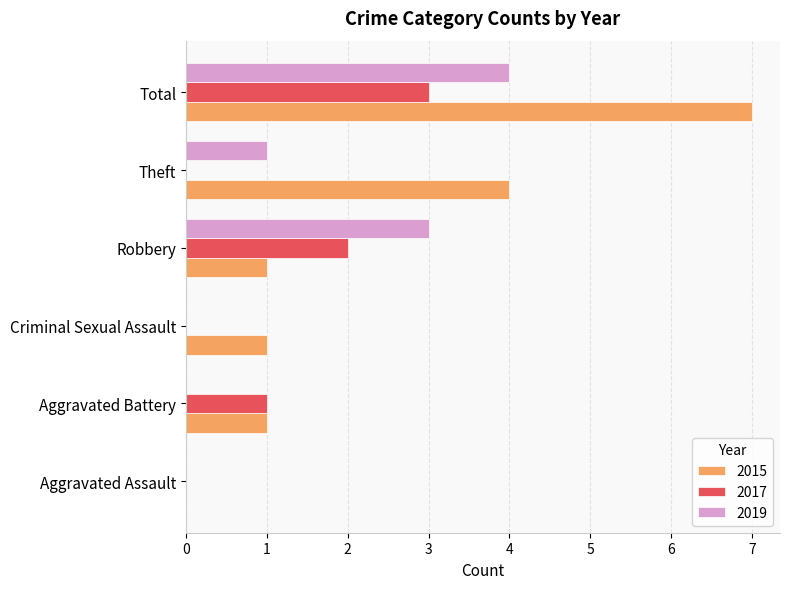

Which category has the highest value in the 2015 series?

Total